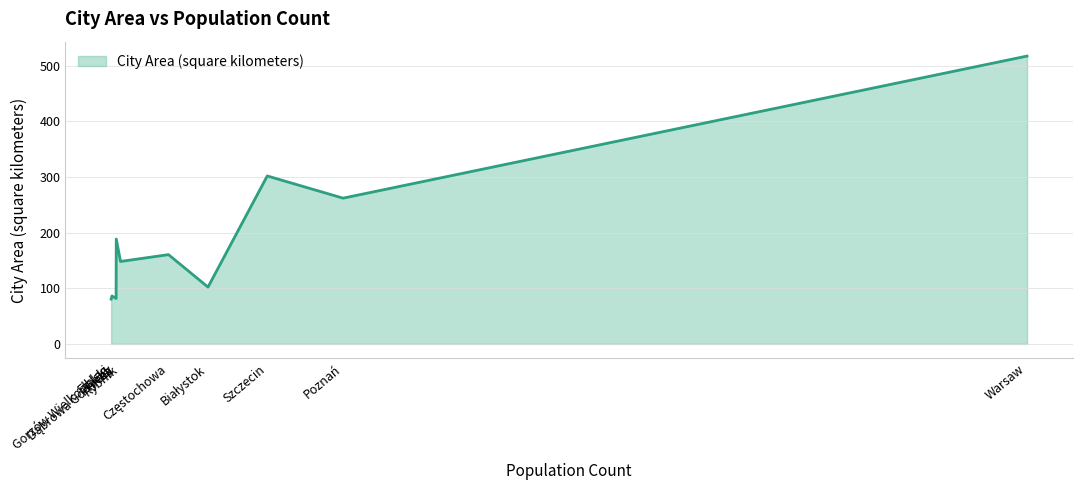

What is the minimum value shown in the chart?

80.5